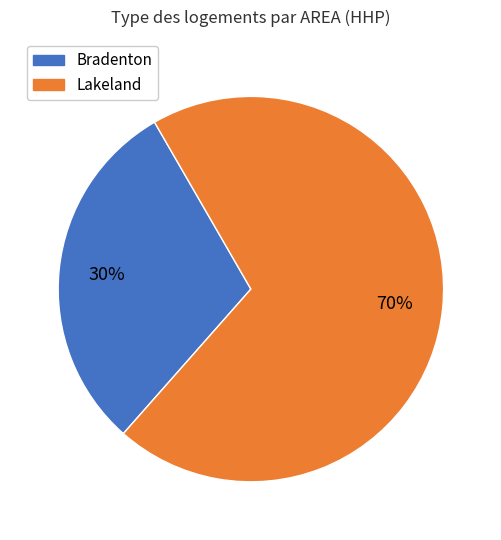

How many segments does this pie chart have?

2